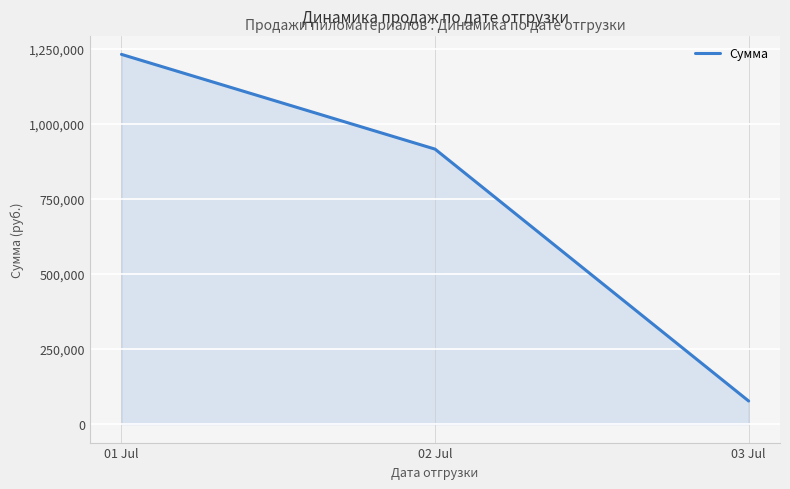

Reading right to left, transcribe all the data shown in this chart.

03 Jul=76865.6	02 Jul=915620.9	01 Jul=1231117.4